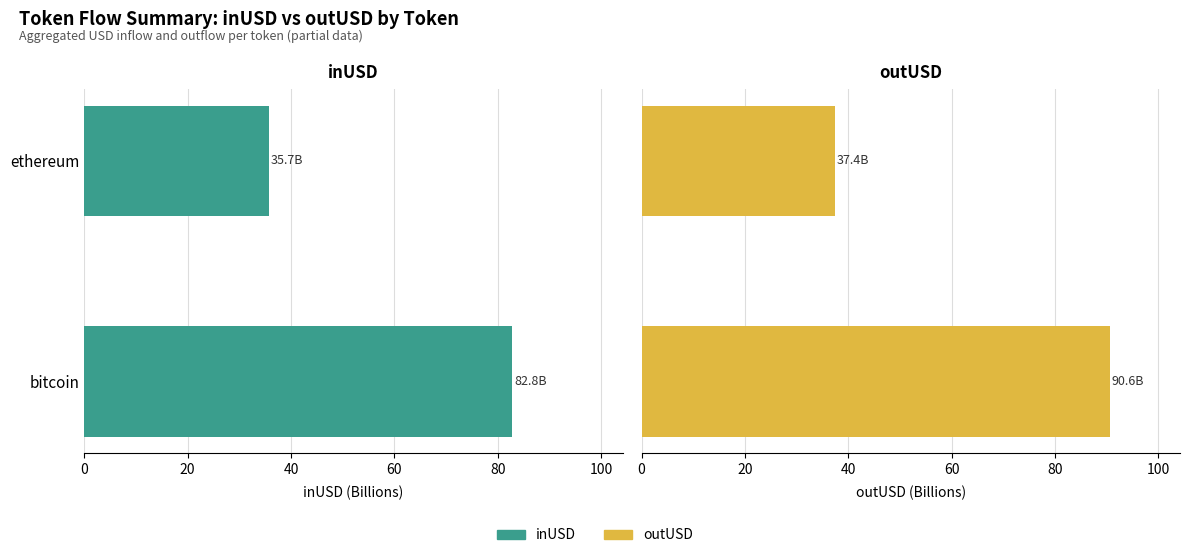

At how many categories does at least one series exceed 60?

1